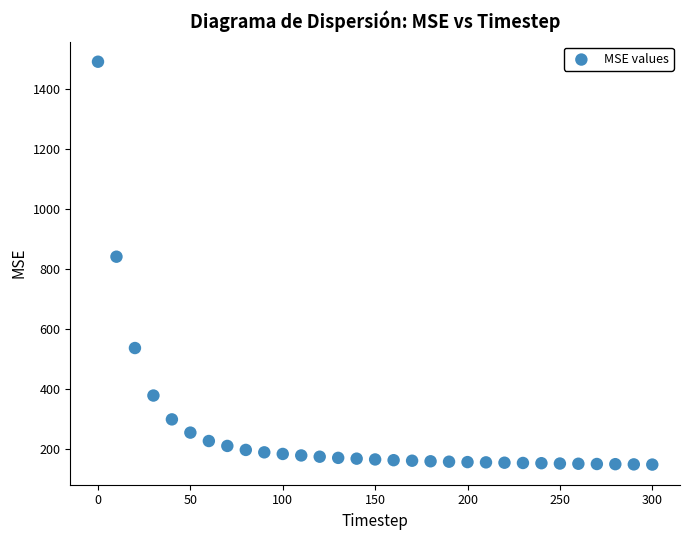

What is the range of Y values (max minus min)?

1341.4